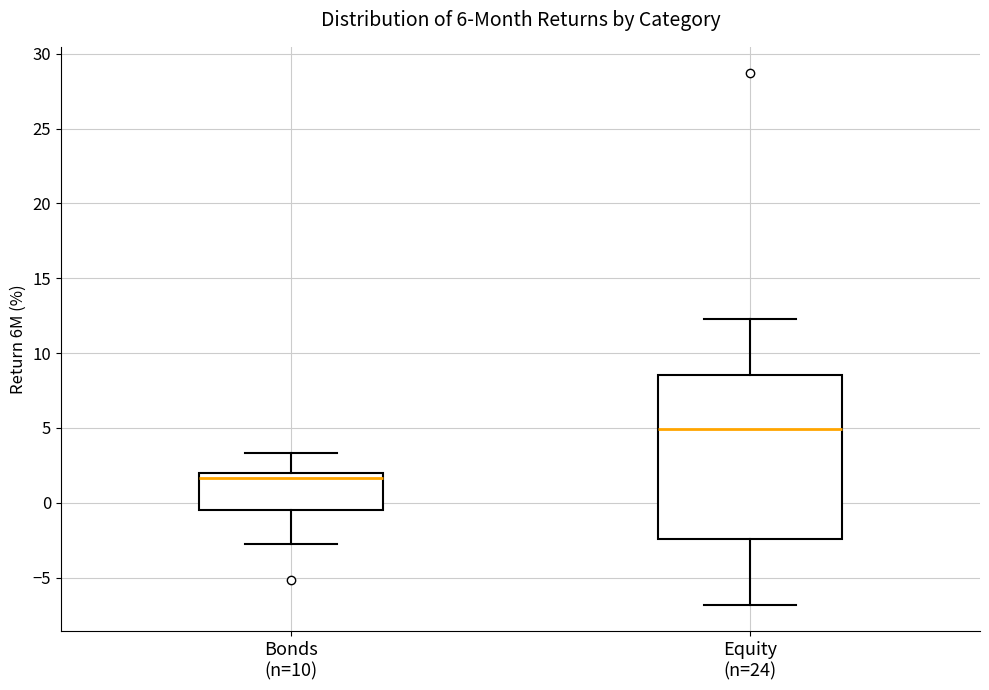

Reading left to right, read every box against the y-axis: the position of its median line, the range the box covers, and the ends of its whiskers. The values are not printed on the chart, so give them approximately, as read against the axis.

Bonds (n=10): median 1.5, box -0.5 to 2.0, whiskers -2.5 to 3.5
Equity (n=24): median 5.0, box -2.5 to 8.5, whiskers -7.0 to 12.5